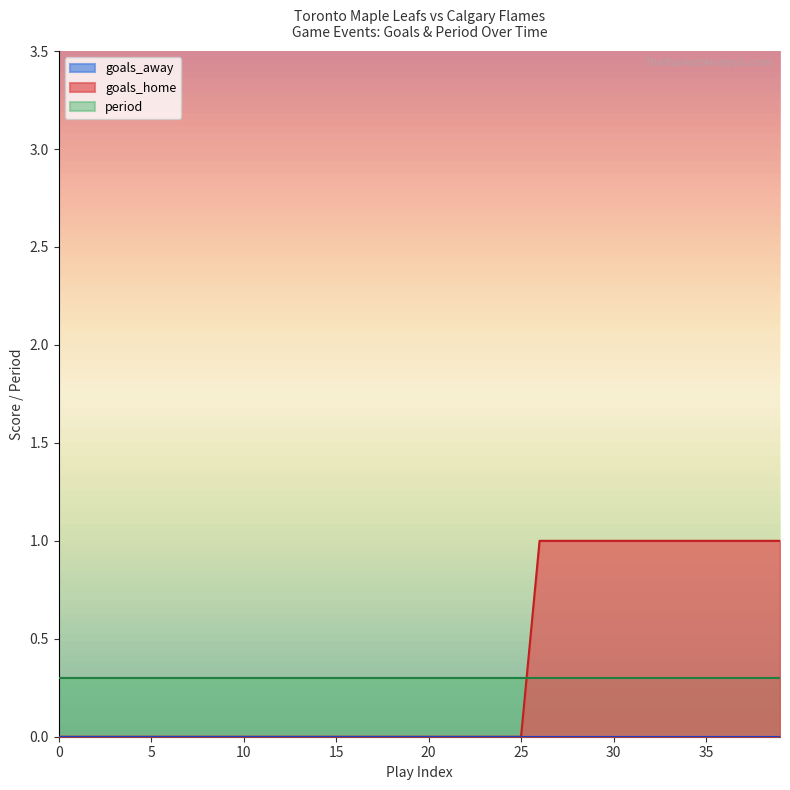

Which series has the widest spread of values?

goals_home